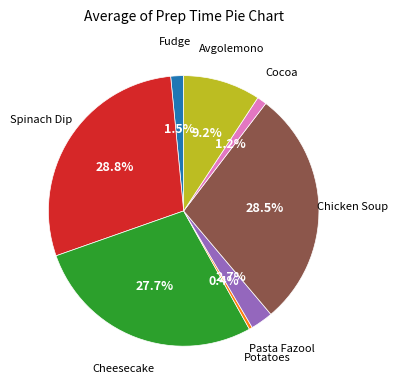

Between Pasta Fazool and Potatoes, which is larger?

Pasta Fazool